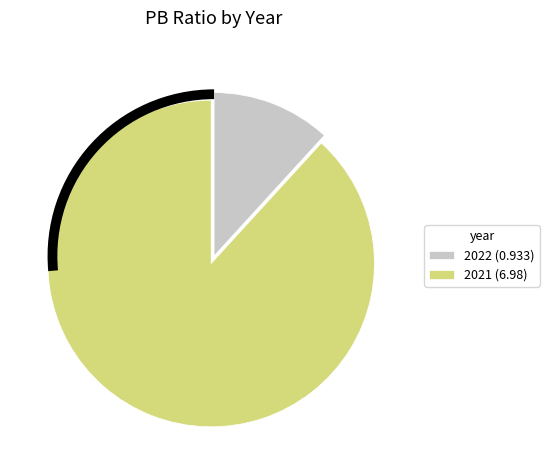

Which slice is the largest?

2021